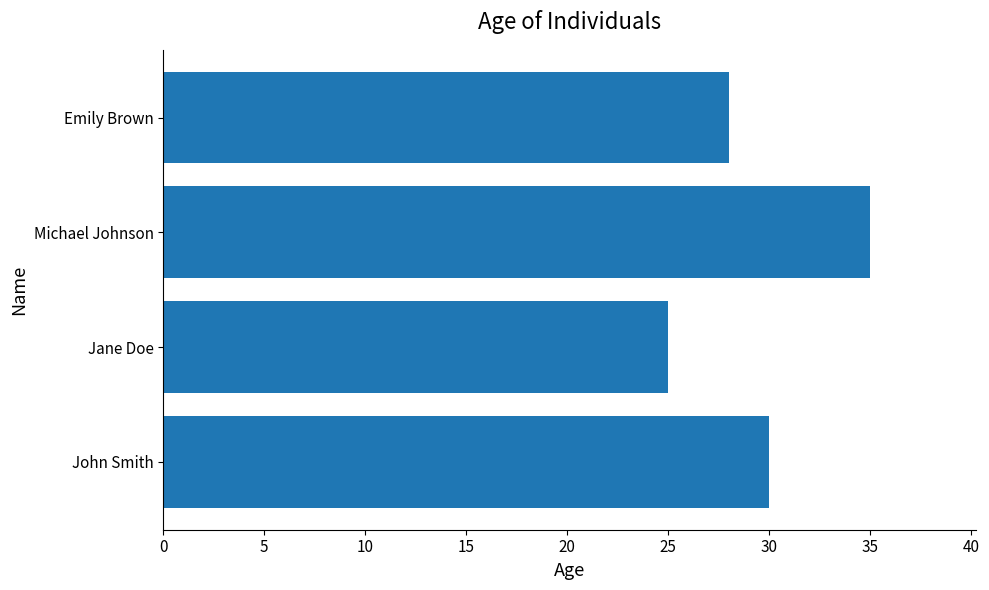

What is the difference between the maximum and second lowest values?

7